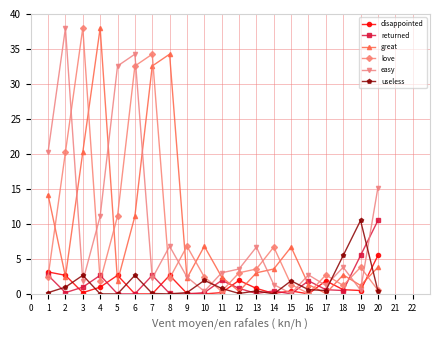

What is the maximum value for love?

38.0